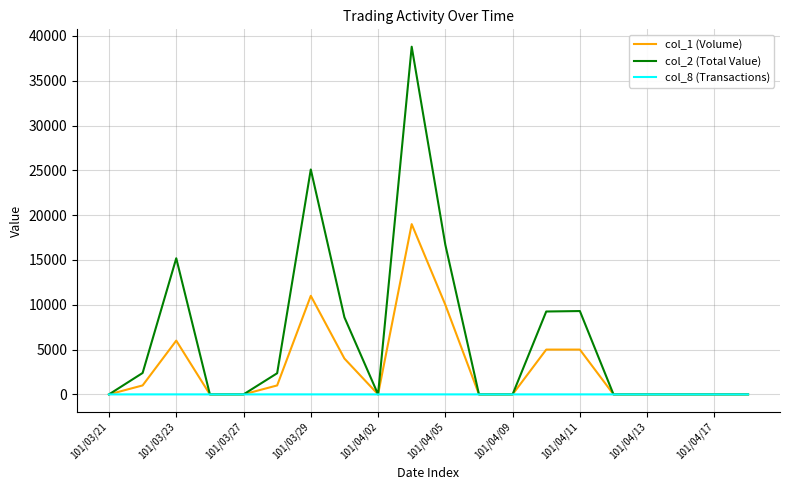

Which series has the largest total across all categories?

col_2 (Total Value)